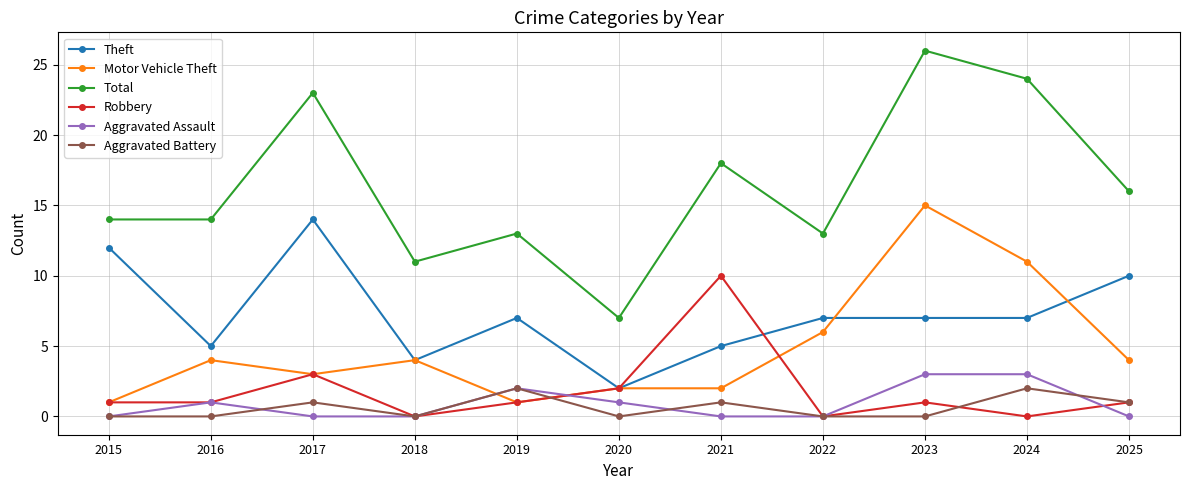

Reading right to left, list all the values displayed in this chart.

Theft: 2025=10	2024=7	2023=7	2022=7	2021=5	2020=2	2019=7	2018=4	2017=14	2016=5	2015=12
Motor Vehicle Theft: 2025=4	2024=11	2023=15	2022=6	2021=2	2020=2	2019=1	2018=4	2017=3	2016=4	2015=1
Total: 2025=16	2024=24	2023=26	2022=13	2021=18	2020=7	2019=13	2018=11	2017=23	2016=14	2015=14
Robbery: 2025=1	2024=0	2023=1	2022=0	2021=10	2020=2	2019=1	2018=0	2017=3	2016=1	2015=1
Aggravated Assault: 2025=0	2024=3	2023=3	2022=0	2021=0	2020=1	2019=2	2018=0	2017=0	2016=1	2015=0
Aggravated Battery: 2025=1	2024=2	2023=0	2022=0	2021=1	2020=0	2019=2	2018=0	2017=1	2016=0	2015=0